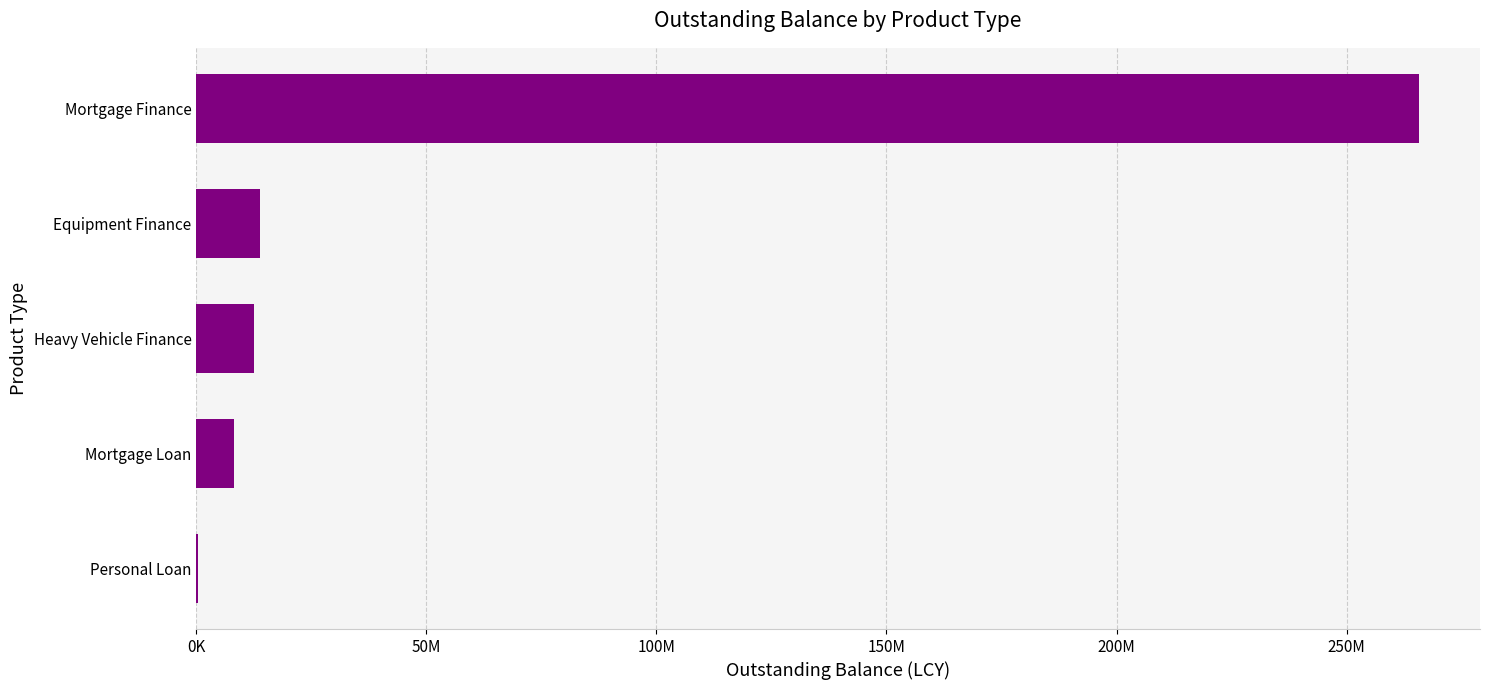

What is the greatest value displayed?

265699329.7